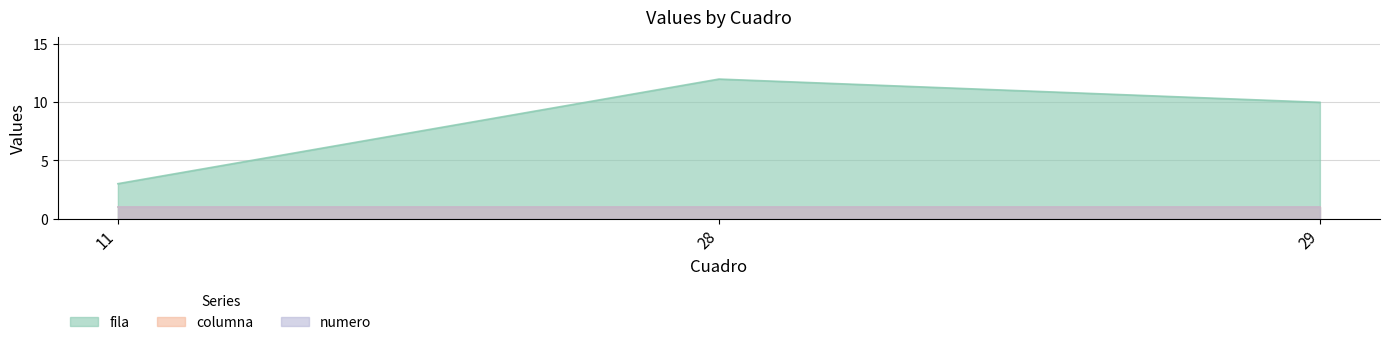

Reading left to right, what are all the values shown in this chart?

fila: 3	12	10
columna: 1	1	1
numero: 1	1	1